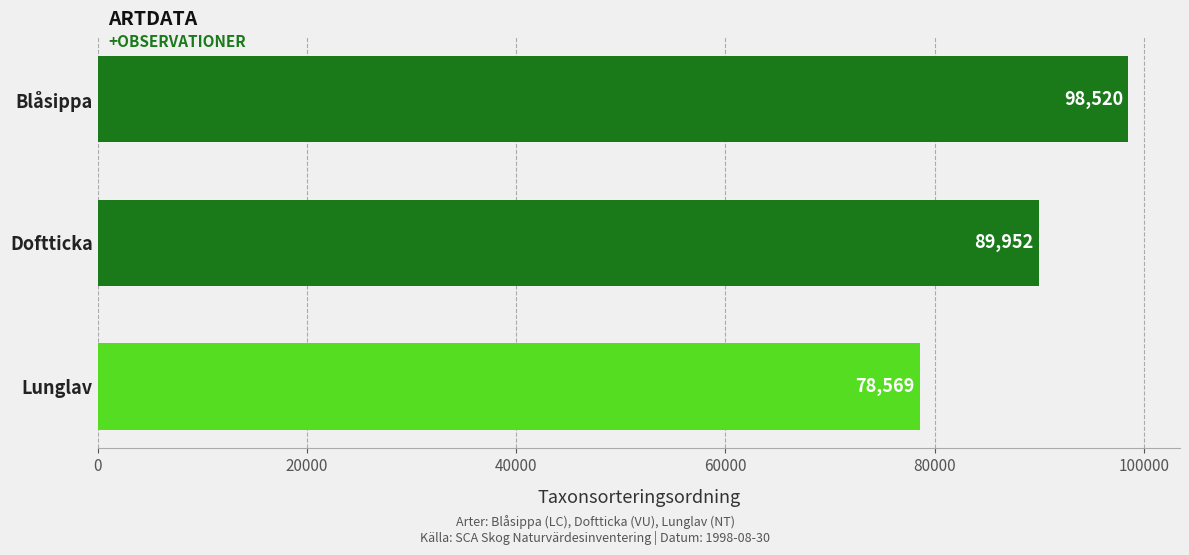

What is the change in value from Blåsippa to Lunglav?

-19951